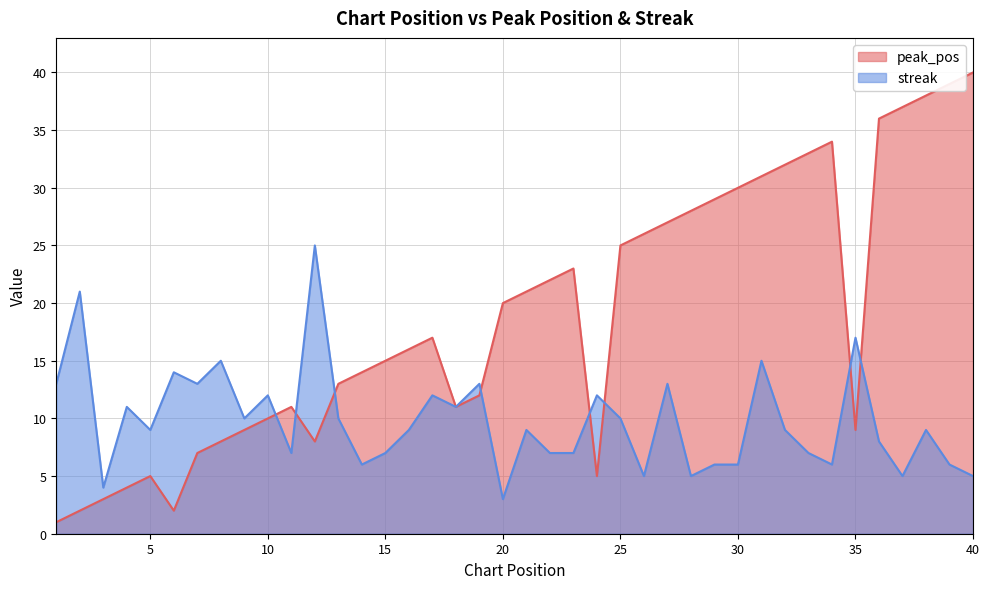

How many values in the streak series exceed 9?

18